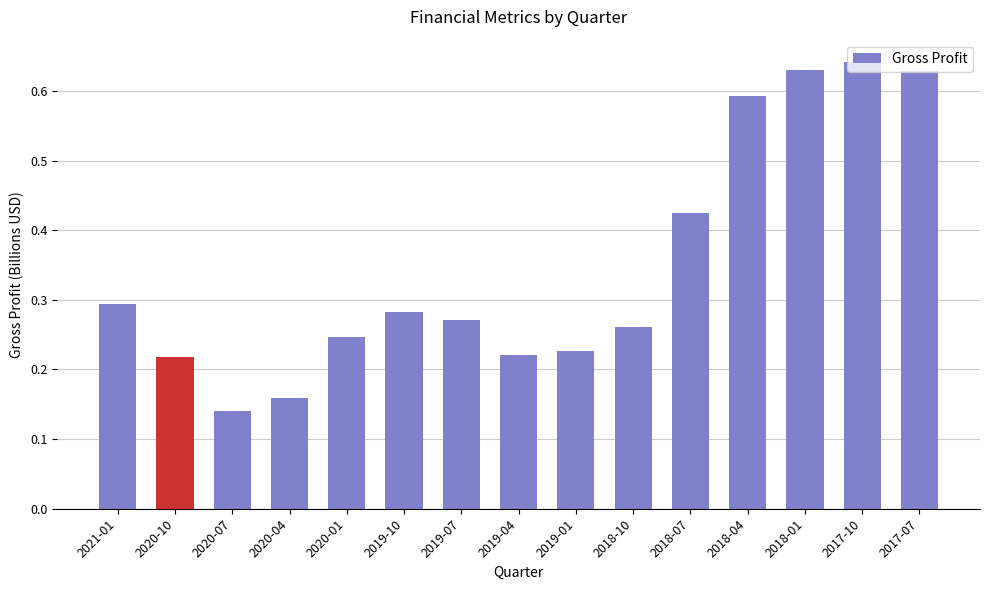

Between 2017-07 and 2019-10, which is larger?

2017-07